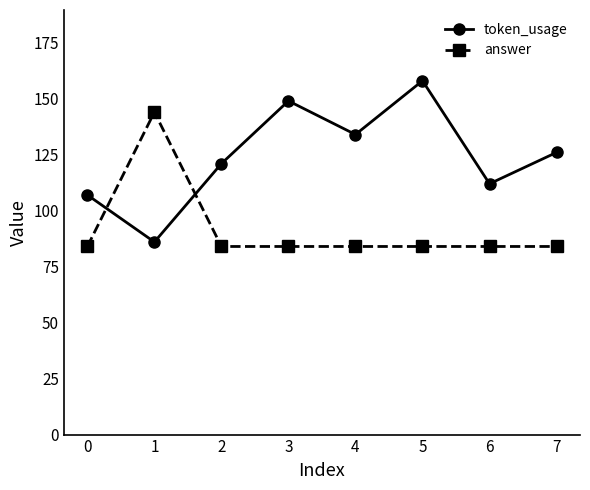

True or false: token_usage has a value of 109 at 5.

False